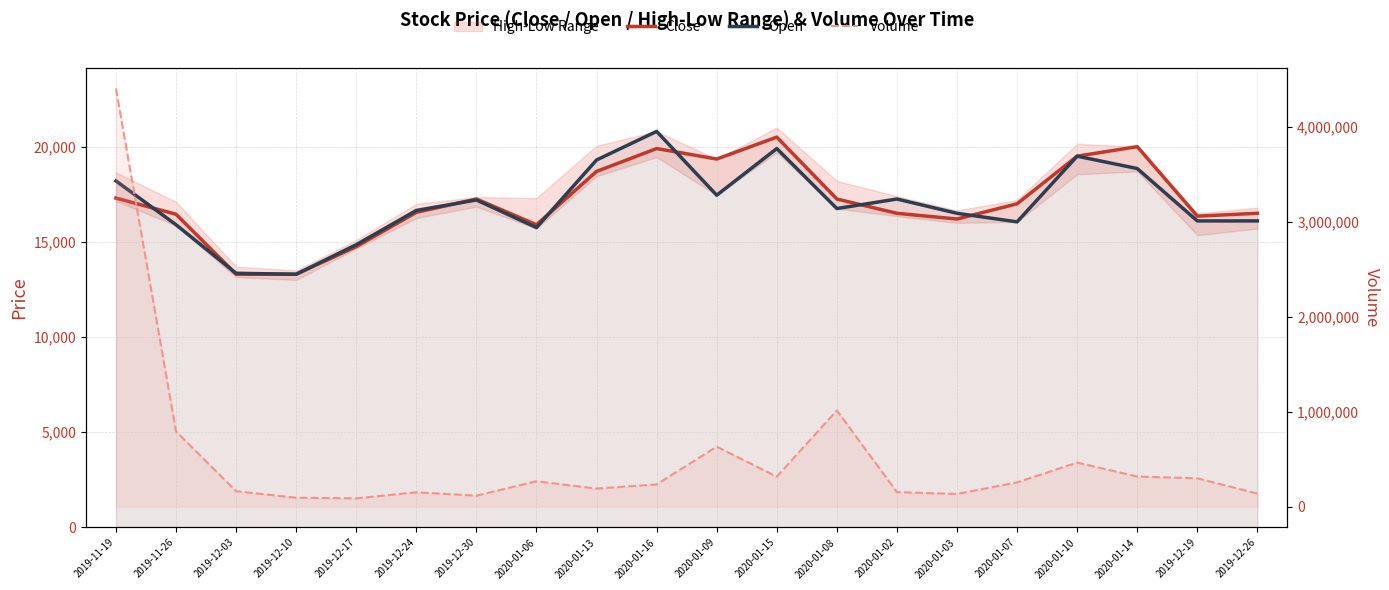

What is the value of the Open point at the 18th from the left?

18850